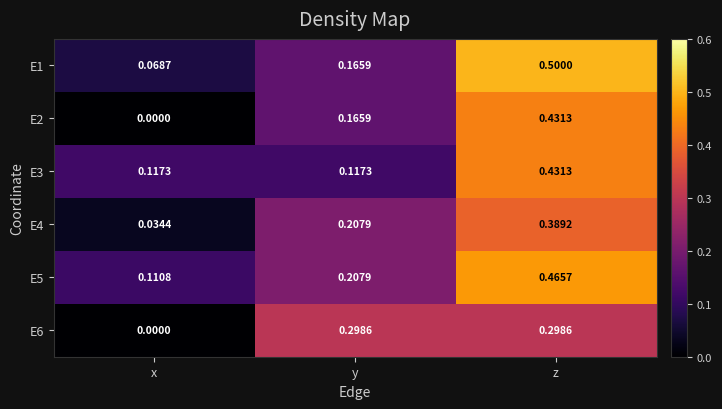

At which category is the sum across all series the highest?

z